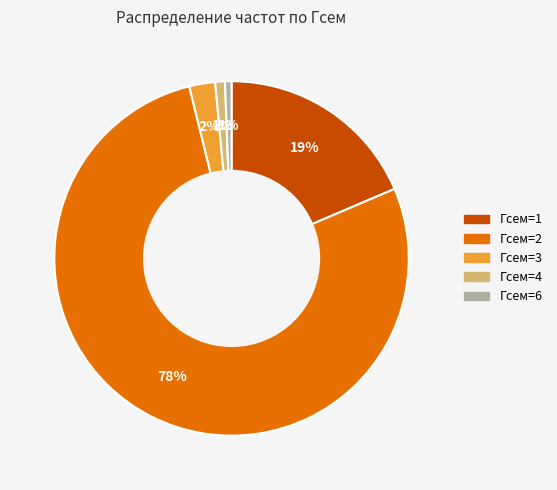

To the nearest percent, what is the average slice percentage?

20%